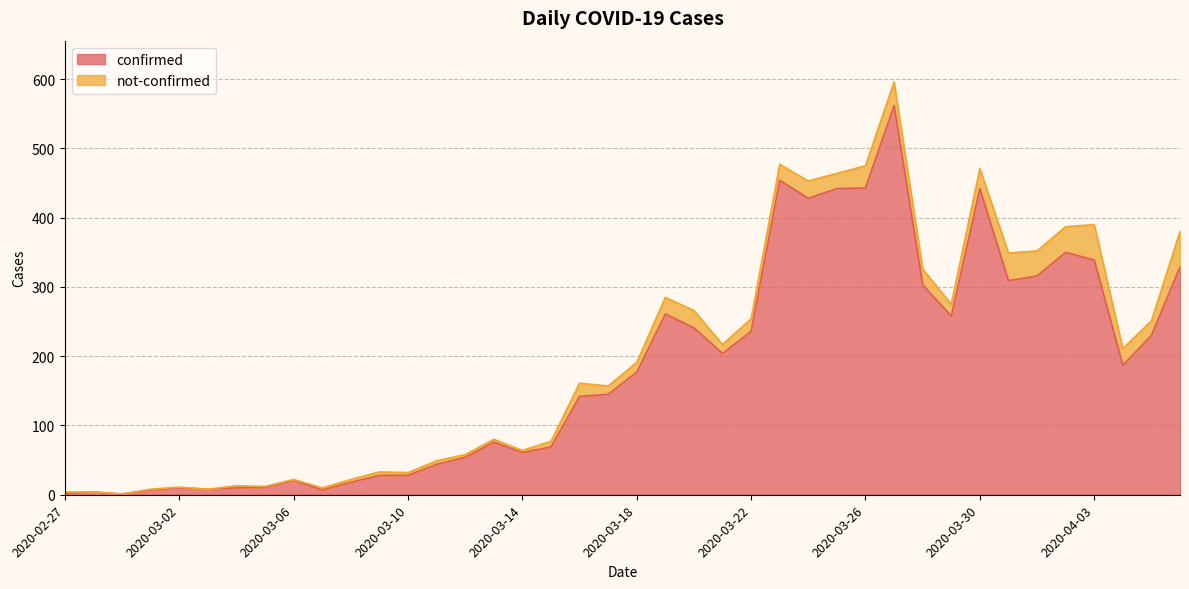

What is the difference between the second highest and minimum values?

453